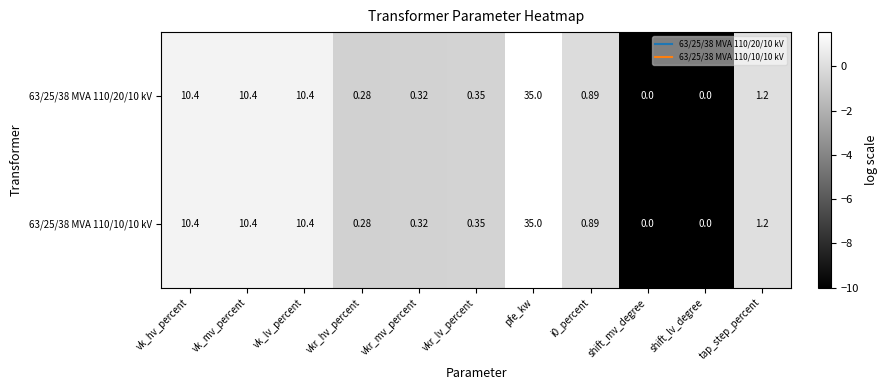

Is the value of 63/25/38 MVA 110/20/10 kV at vkr_lv_percent greater than the value of 63/25/38 MVA 110/10/10 kV at pfe_kw?

No